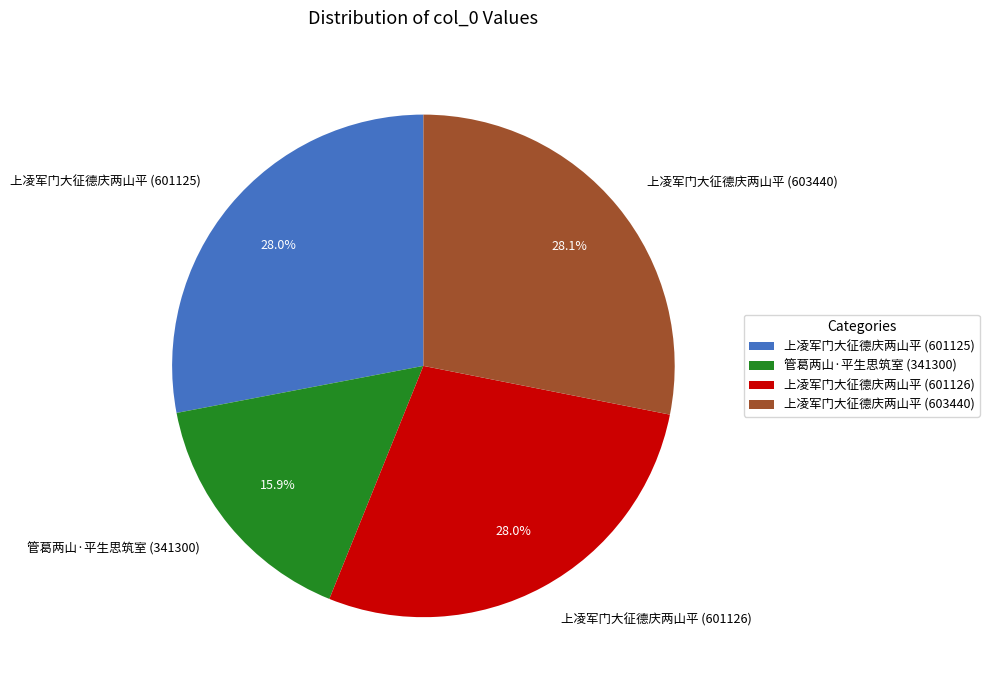

Which category has the smallest portion of the pie?

管葛两山·平生思筑室 (341300)